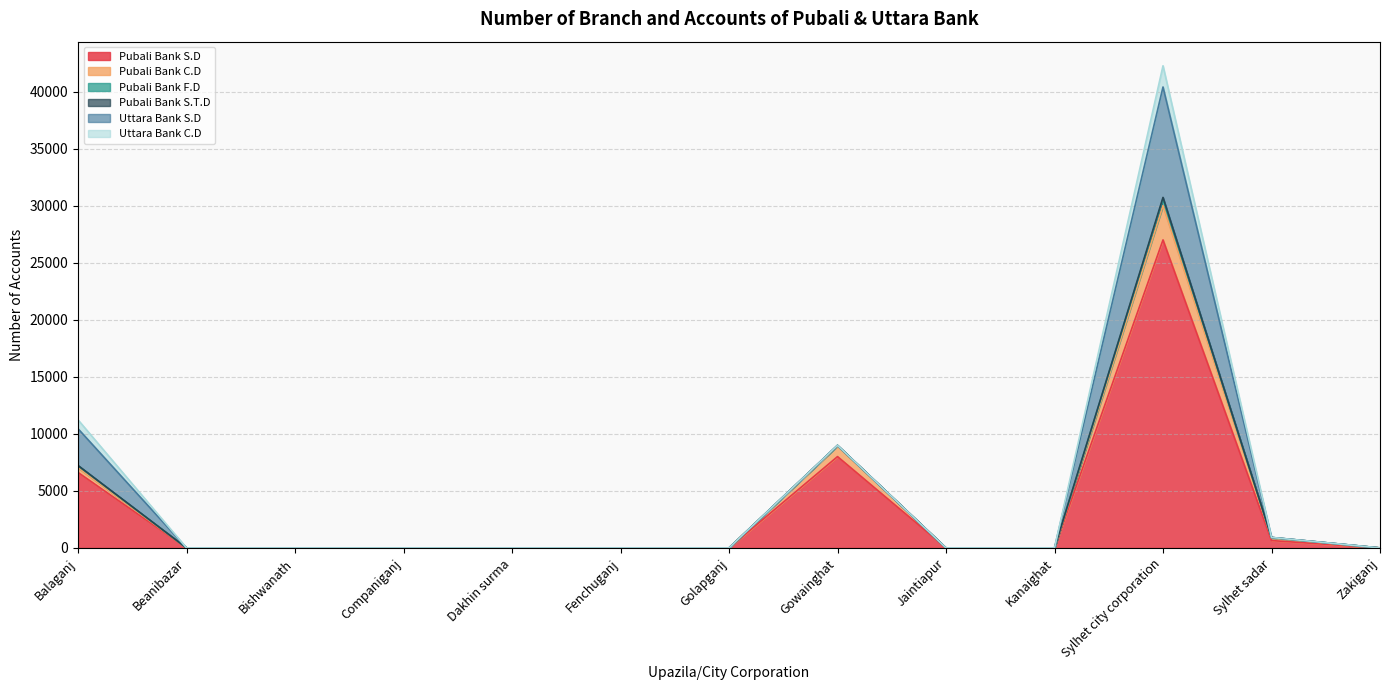

True or false: Pubali Bank C.D and Pubali Bank F.D cross at least once.

False